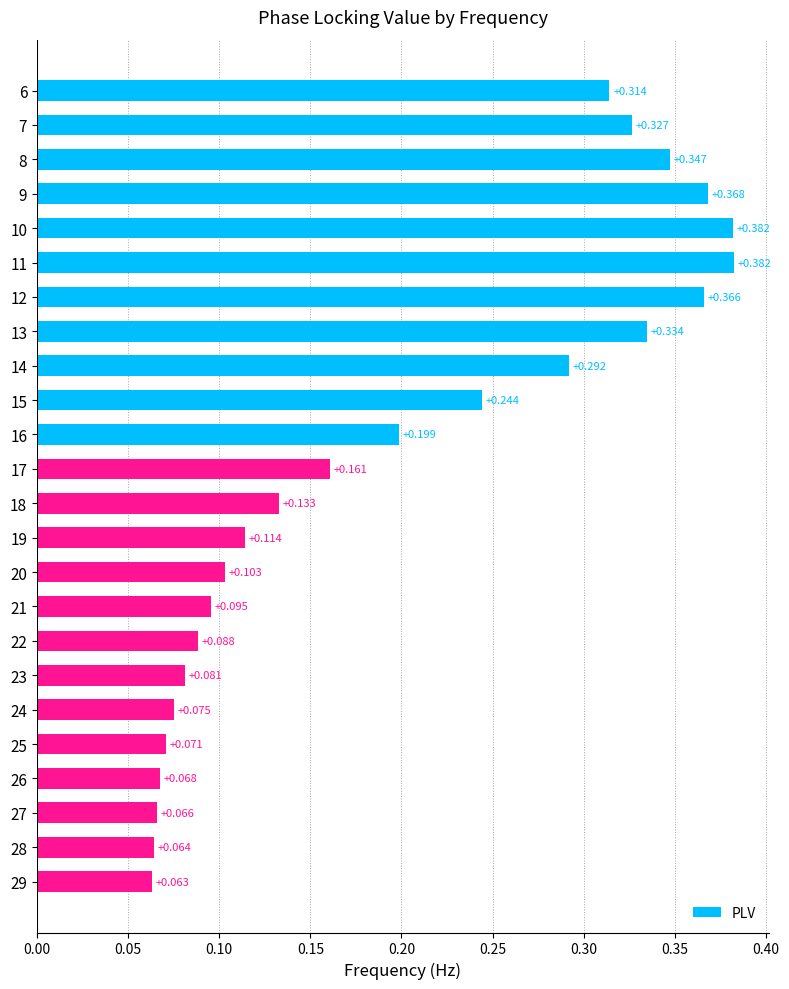

What is the difference between the maximum and minimum values?

0.3